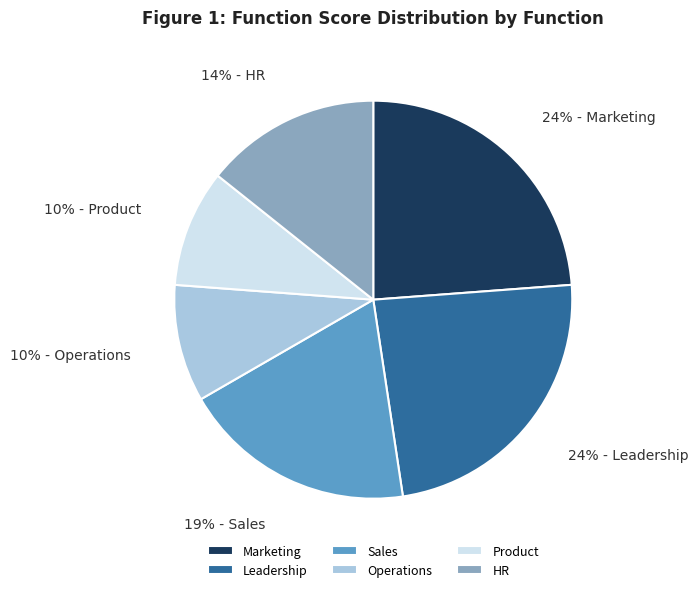

Combined, do Product and HR account for over 50%?

No